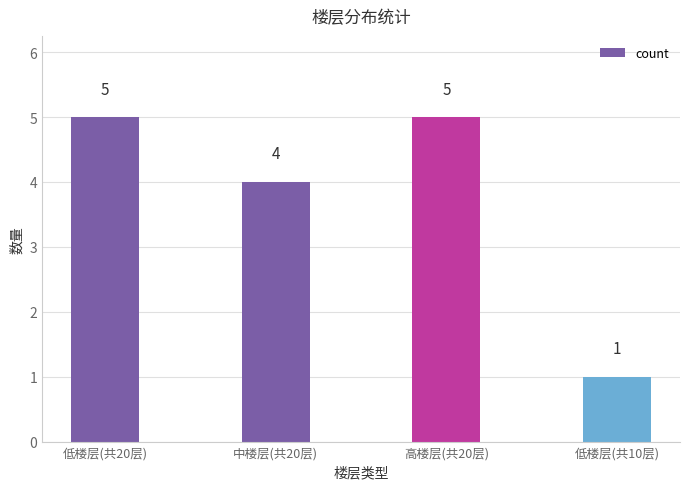

What is the ratio of the value at 高楼层(共20层) to the value at 低楼层(共10层)?

5.0